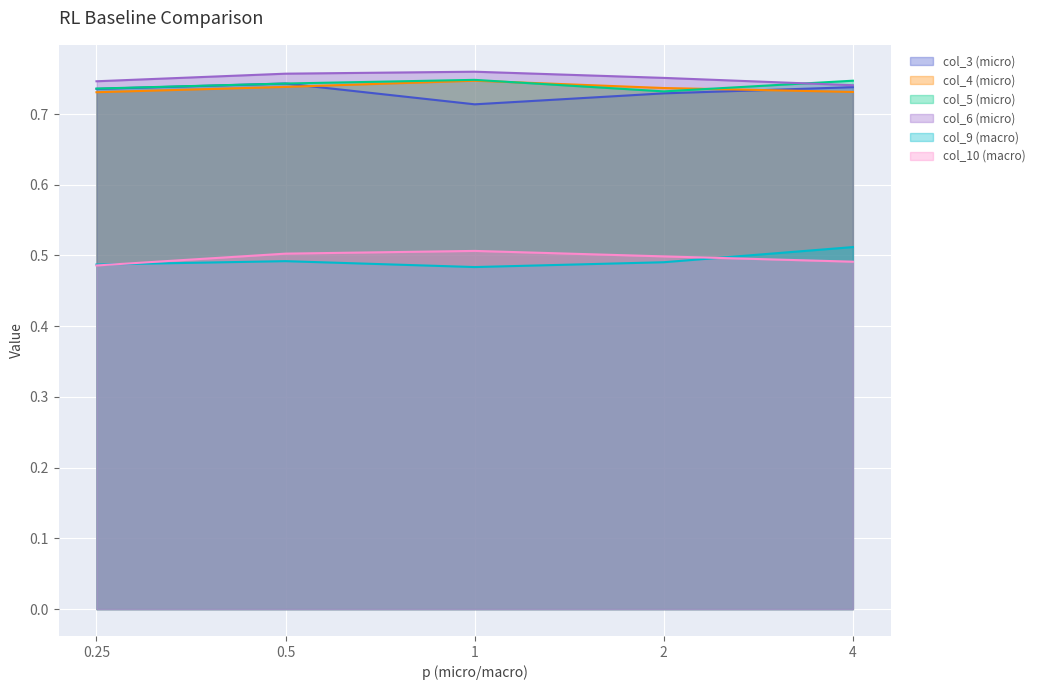

Is the value of col_4 (micro) at 2 greater than the value of col_10 (macro) at 2?

Yes